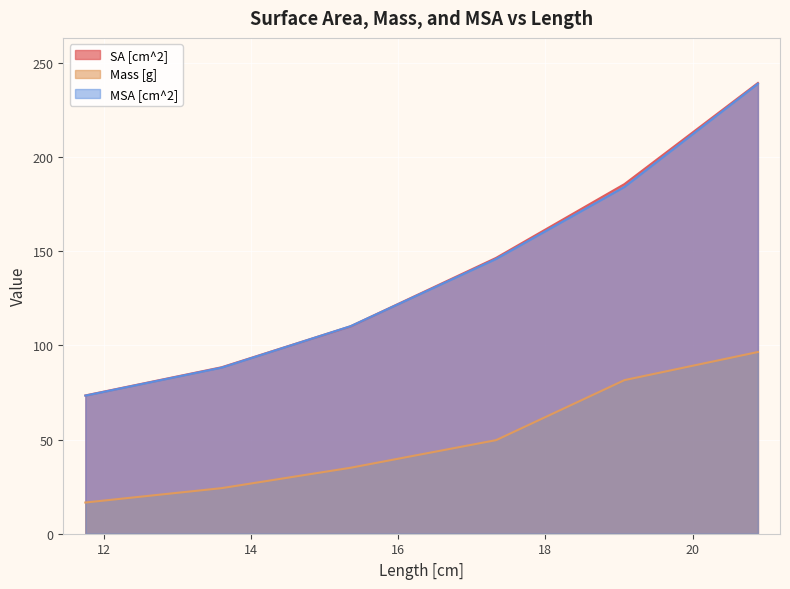

At how many categories does at least one series exceed 56?

6